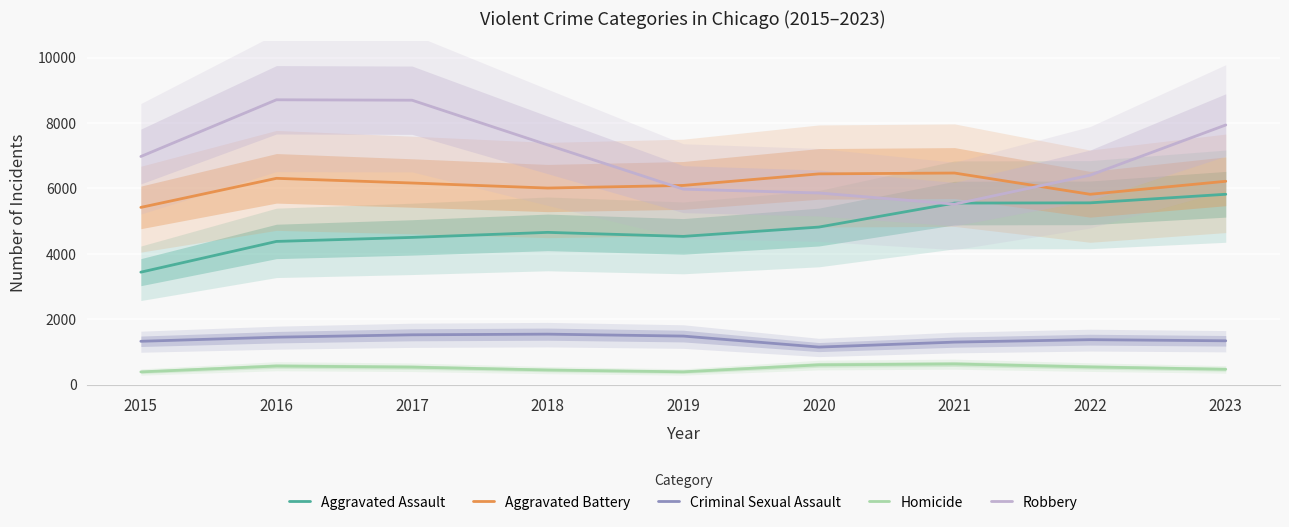

Reading left to right, extract all data points from this chart.

Aggravated Assault: 3442	4381	4504	4658	4535	4820	5553	5560	5822
Aggravated Battery: 5421	6309	6166	6012	6092	6445	6471	5822	6219
Criminal Sexual Assault: 1330	1455	1528	1548	1489	1153	1305	1379	1345
Homicide: 395	574	541	453	397	610	637	546	475
Robbery: 6976	8709	8696	7330	5978	5861	5520	6405	7939